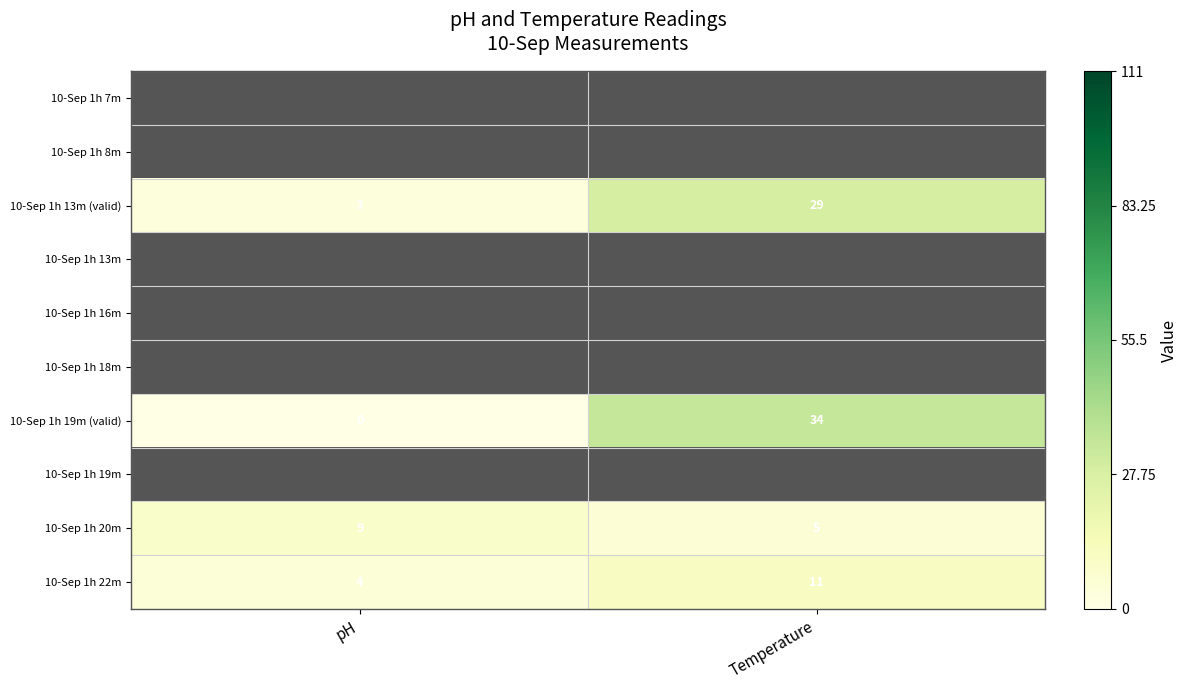

Is it true that 10-Sep 1h 19m (valid) equals 0 at pH?

True